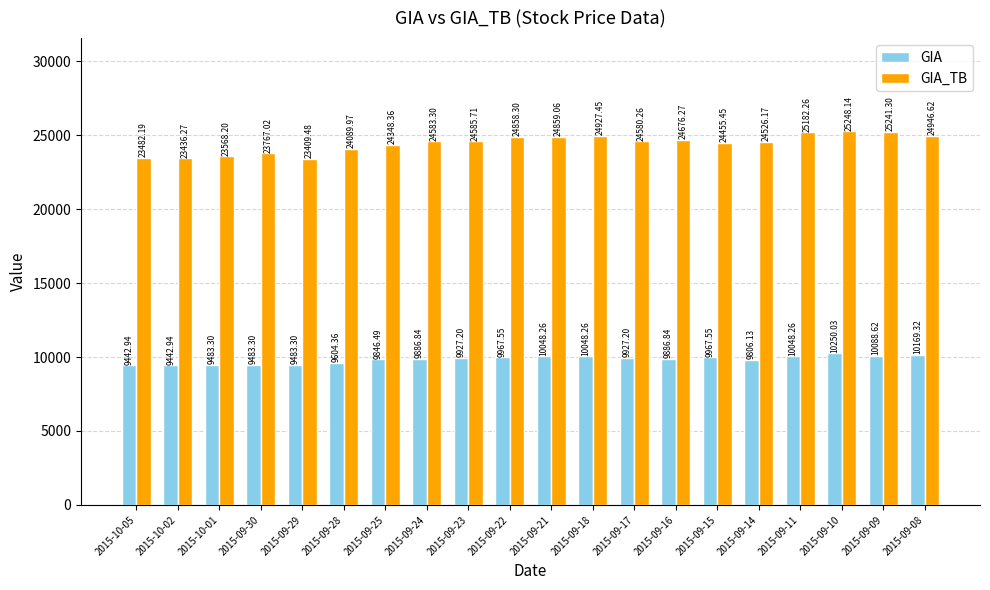

Between 2015-09-28 and 2015-09-16, which series saw the biggest shift?

GIA_TB